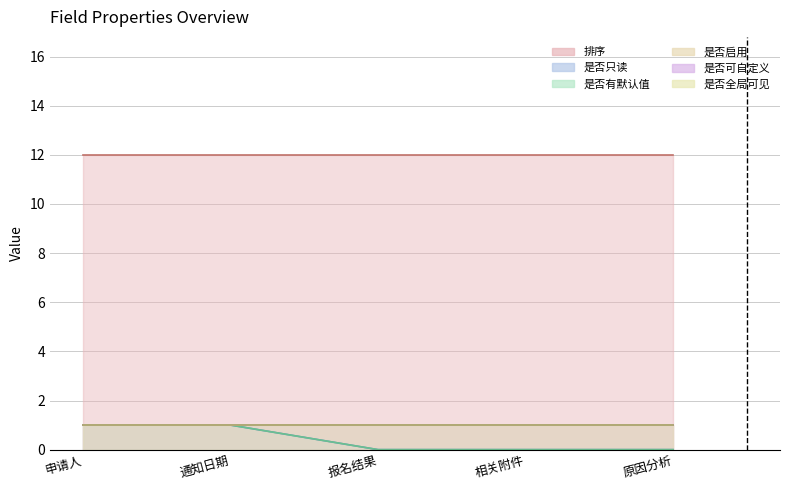

What position from the left is 报名结果?

3